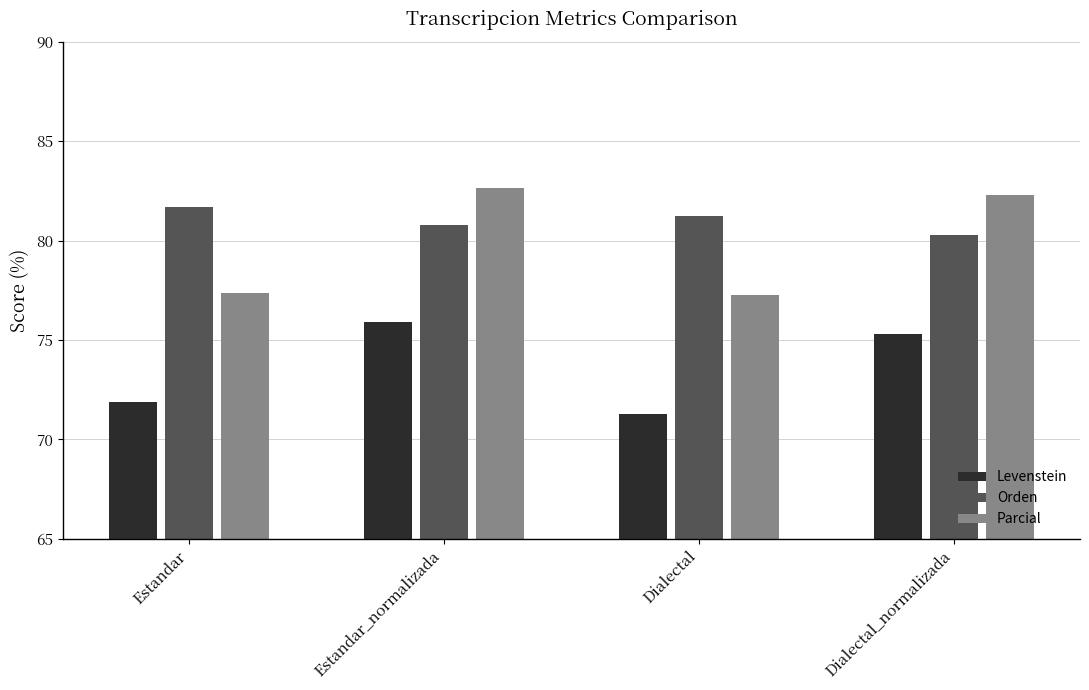

At which category is the sum across all series the highest?

Estandar_normalizada